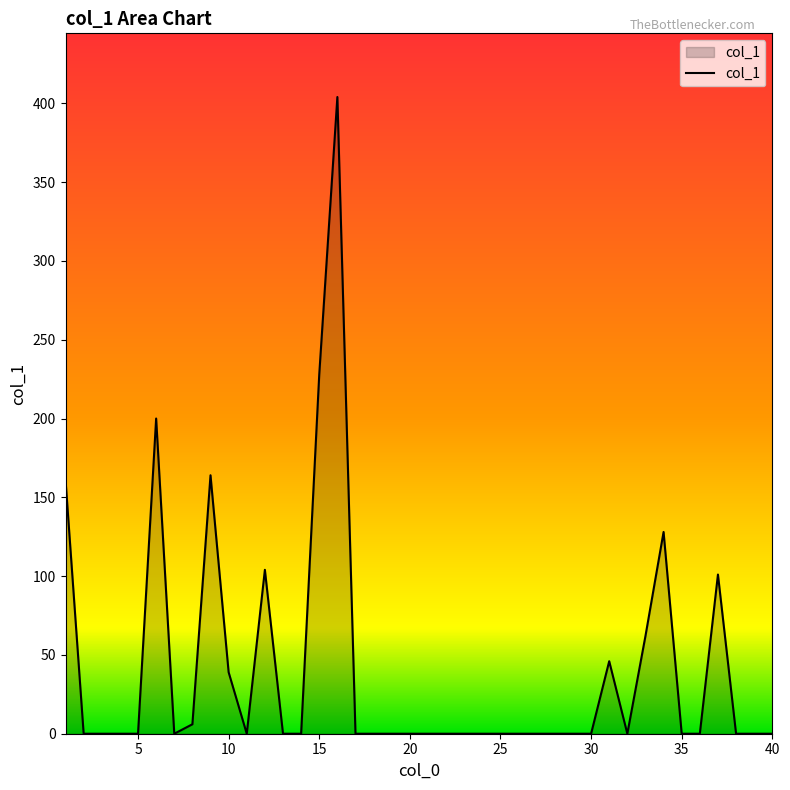

What is the greatest value displayed?

404